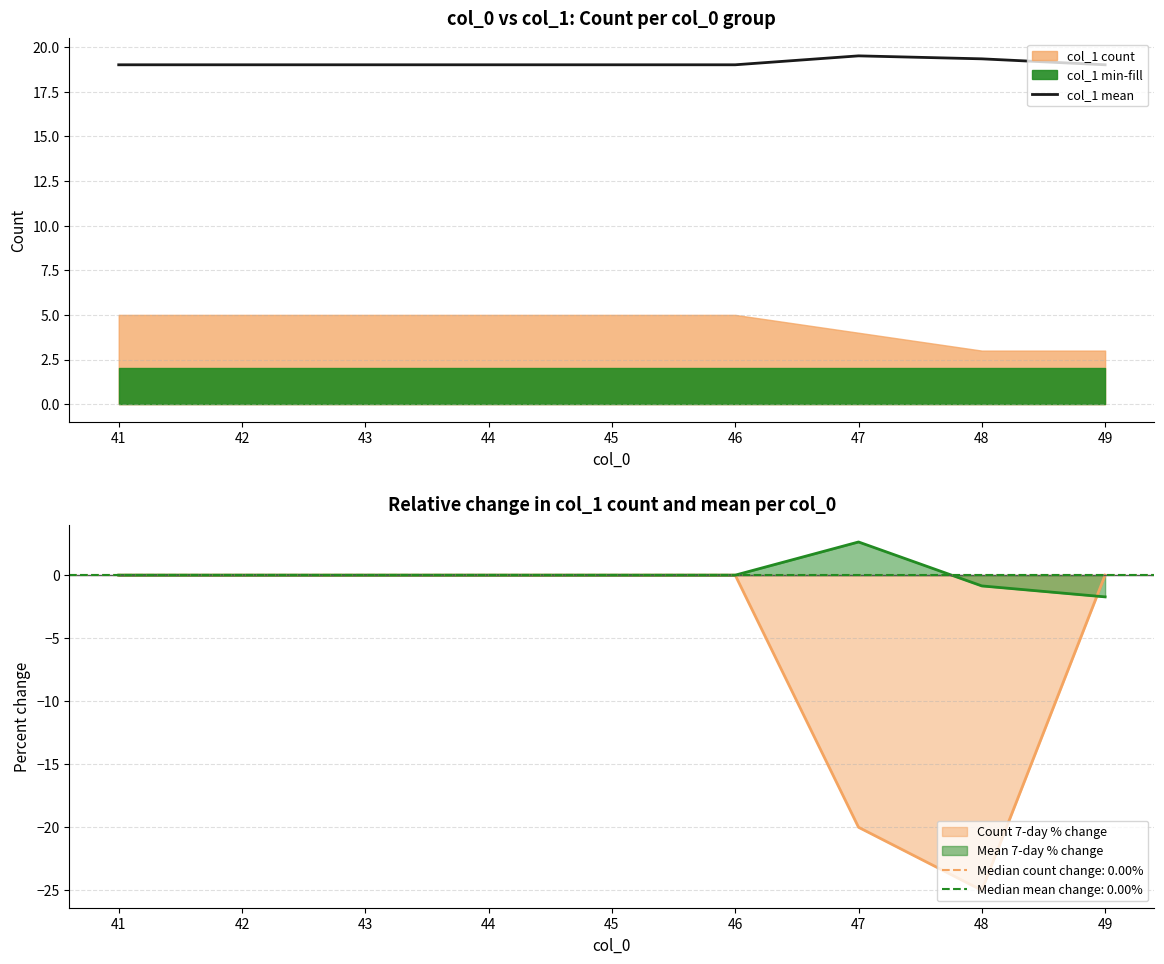

Does the chart display data point markers on the line(s)?

No